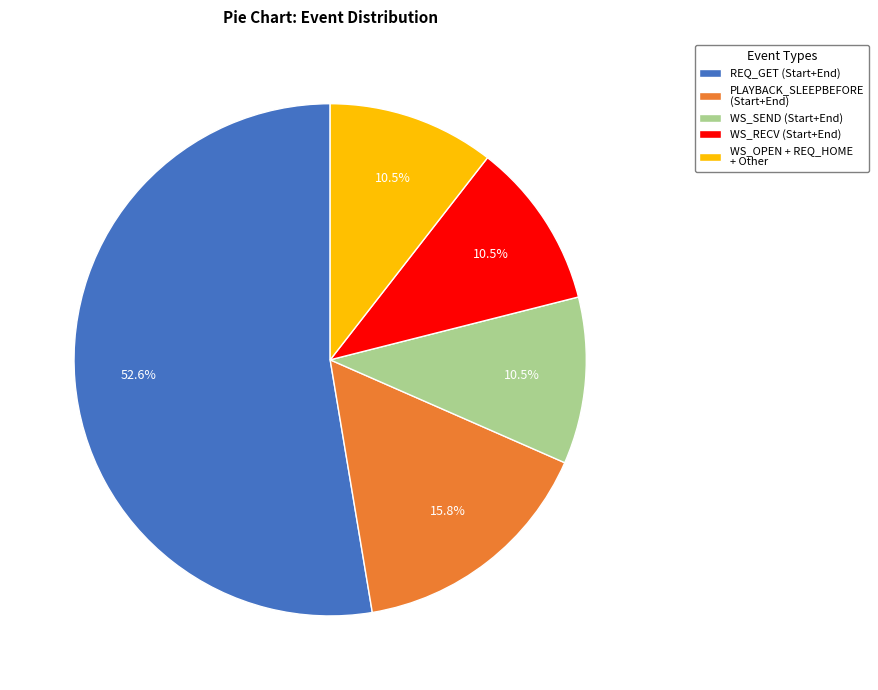

Do WS_OPEN + REQ_HOME + Other and PLAYBACK_SLEEPBEFORE (Start+End) together represent more than half of the pie?

No